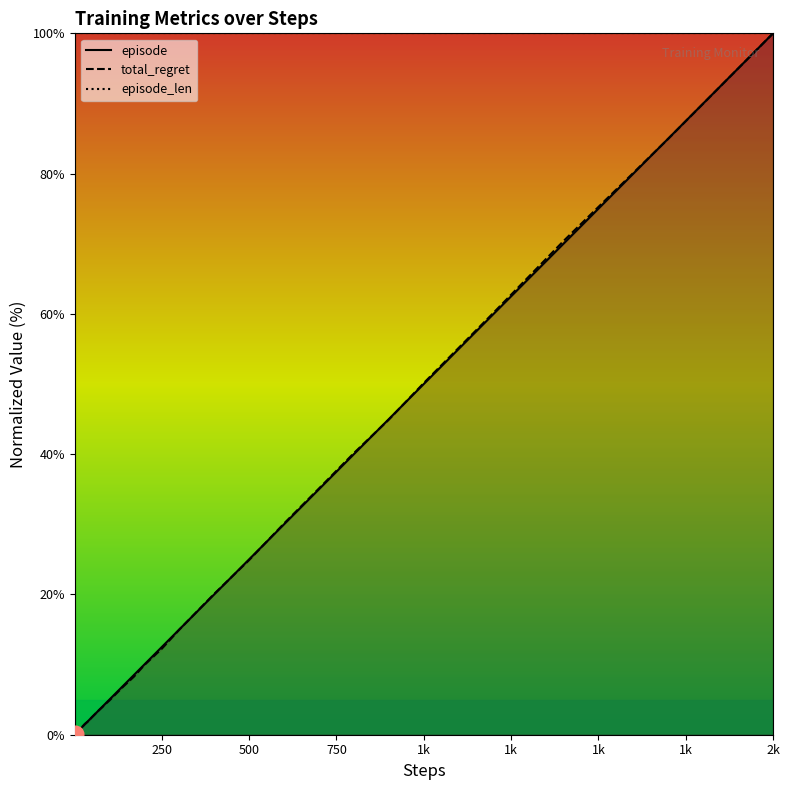

At how many categories does at least one series exceed 35?

40